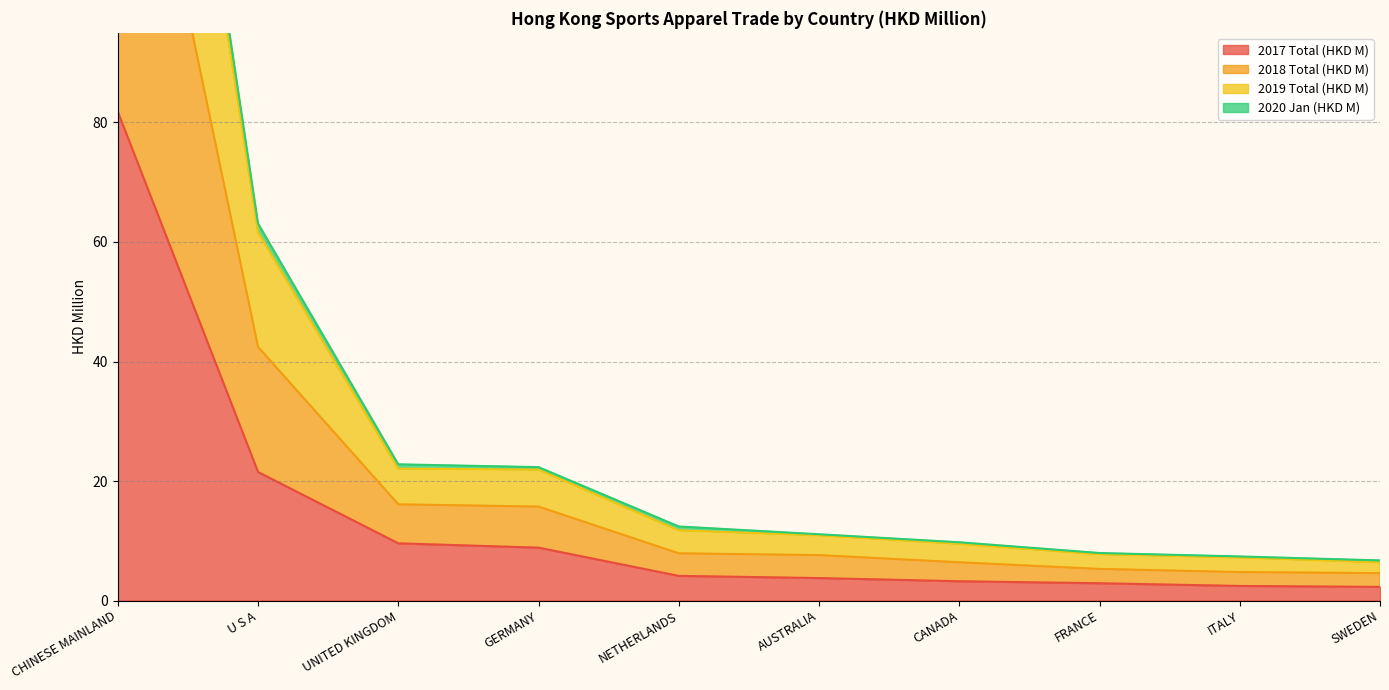

Is it true that 2017 Total (HKD M) equals 3.8 at AUSTRALIA?

True